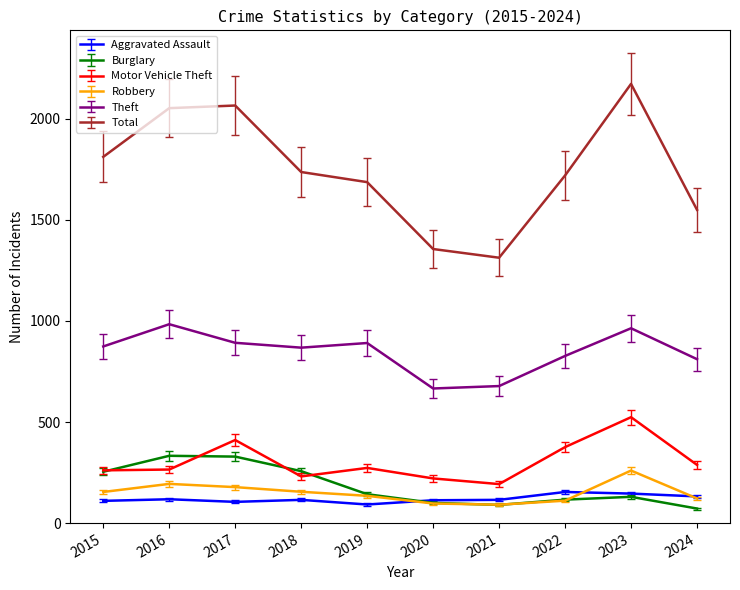

At which category is the sum across all series the highest?

2023